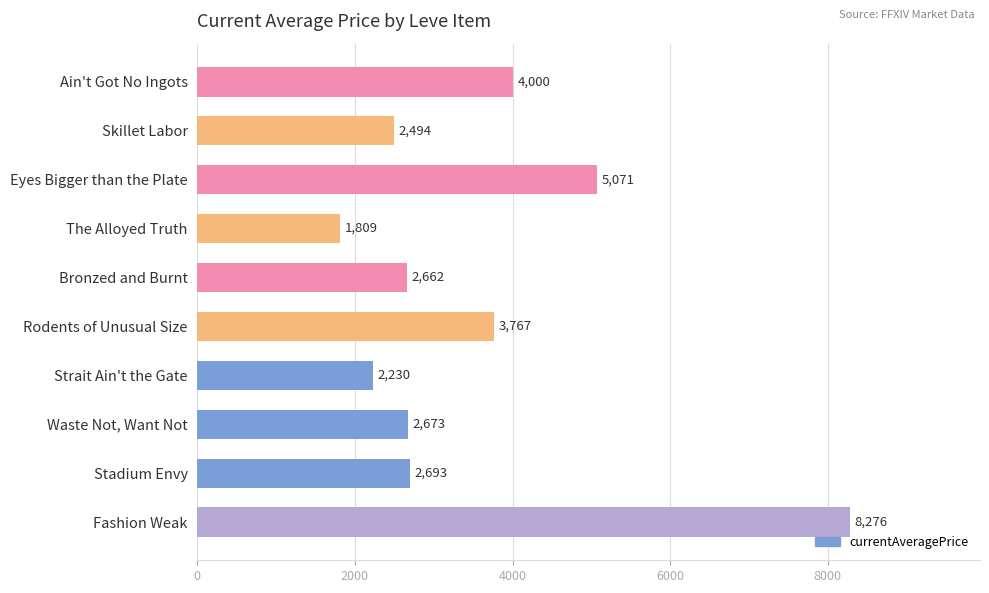

What value does the data have at The Alloyed Truth?

1808.5